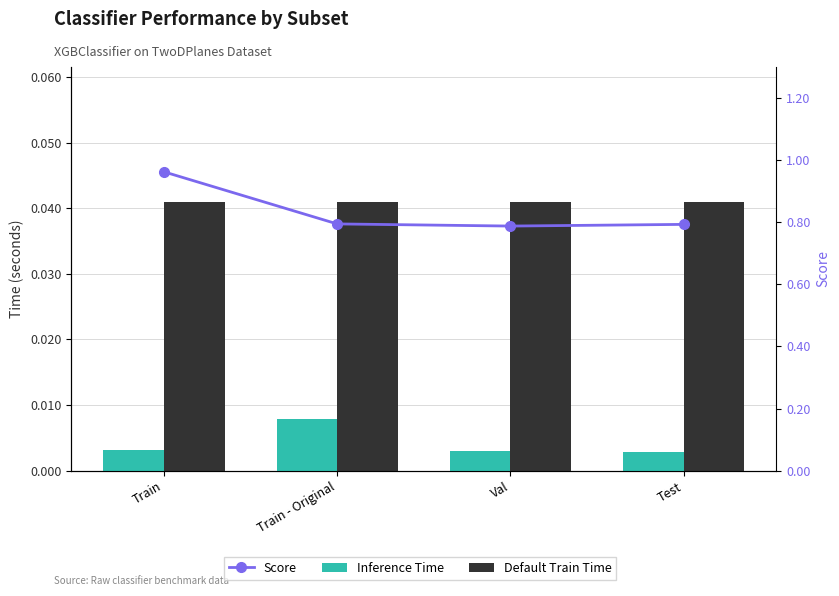

Reading right to left, what are all the values shown in this chart?

Inference Time: Test=0.0	Val=0.0	Train - Original=0.0	Train=0.0
Default Train Time: Test=0.0	Val=0.0	Train - Original=0.0	Train=0.0
Score: Test=0.8	Val=0.8	Train - Original=0.8	Train=1.0